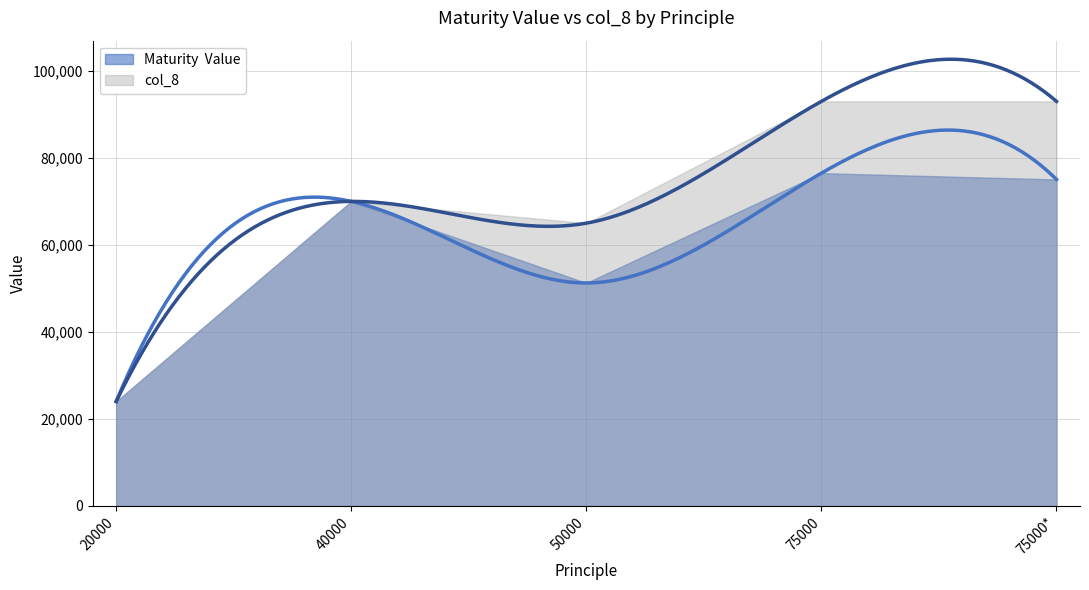

The value of Maturity  Value at 20000 is 24000.0. True or false?

True